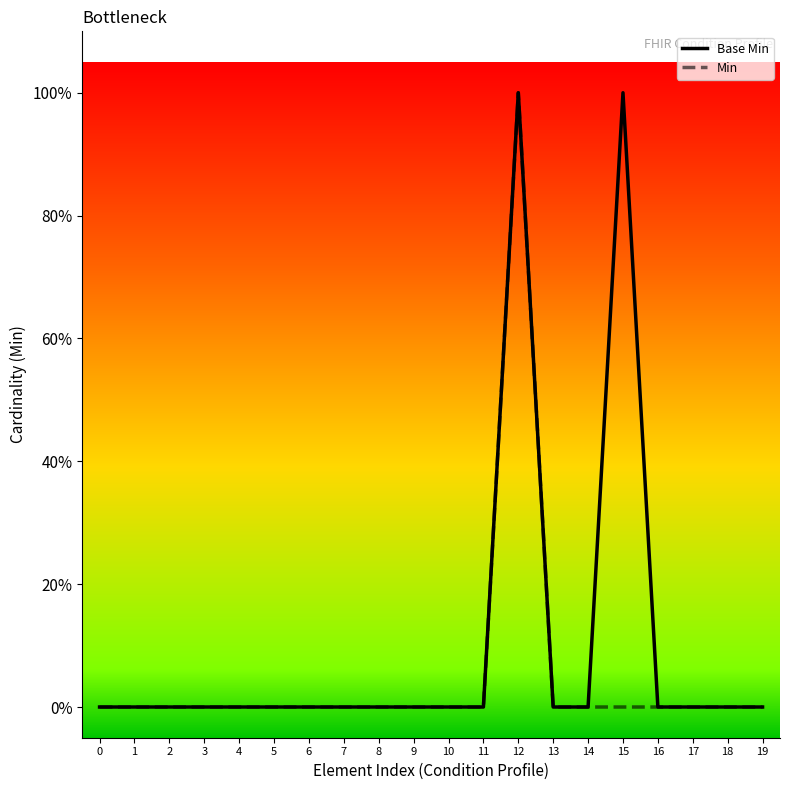

Between 9 and 7, which is larger?

9